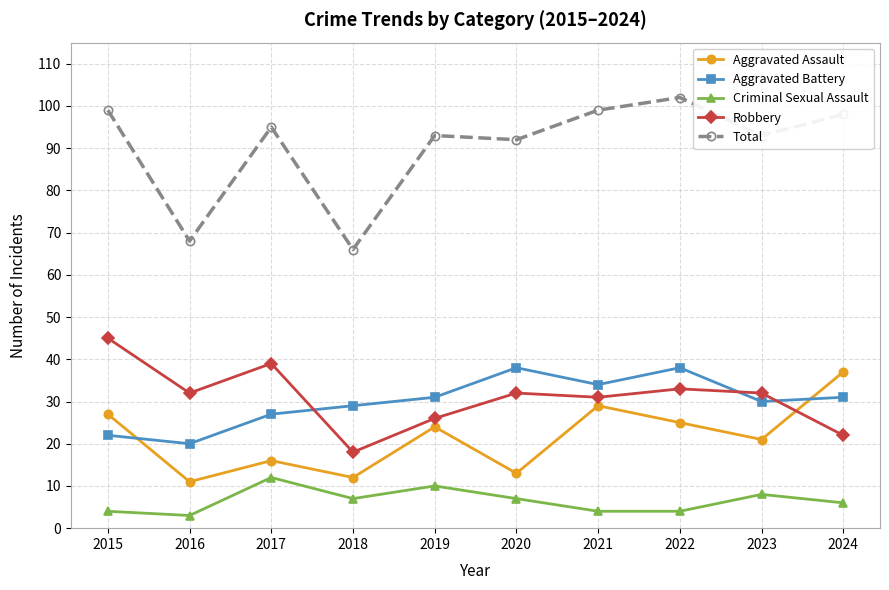

At which label does Aggravated Battery reach its minimum?

2016